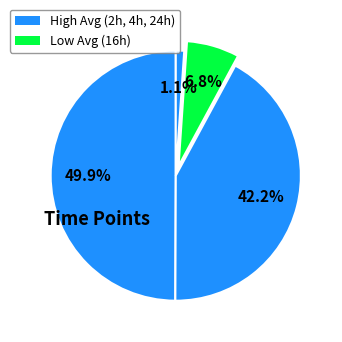

How many segments does this pie chart have?

4